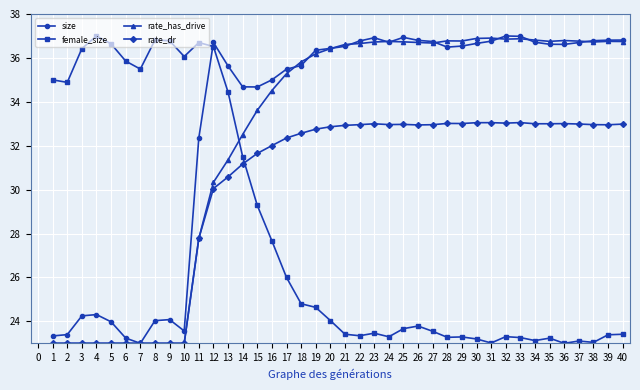

What is the value of the rate_dr point at the 13th from the left?

30.6